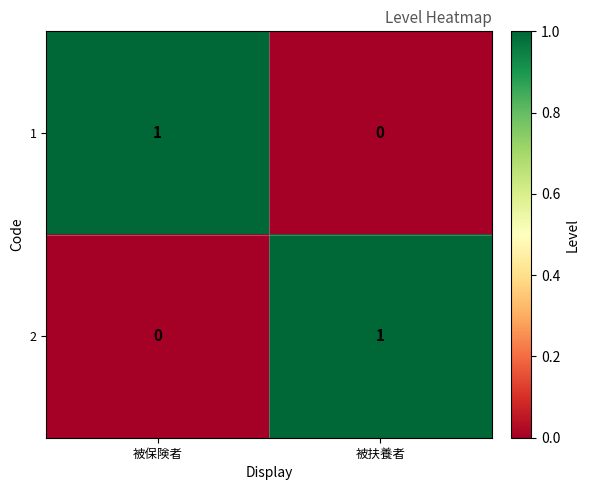

Reading left to right, extract all data points from this chart.

1: 被保険者=1	被扶養者=0
2: 被保険者=0	被扶養者=1